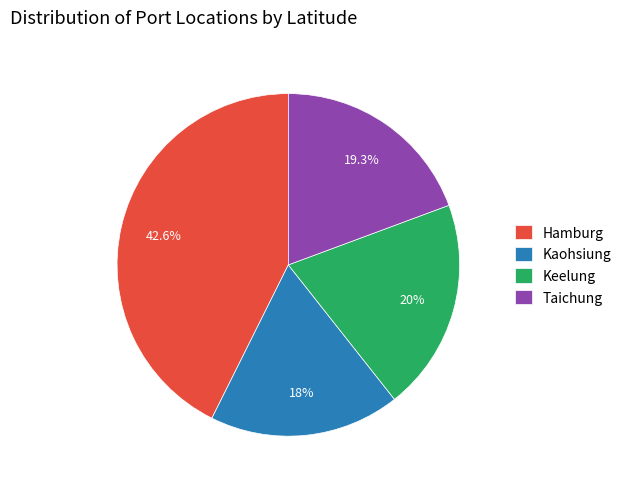

To the nearest percent, what is the difference between the Keelung and Kaohsiung slice percentages?

2%